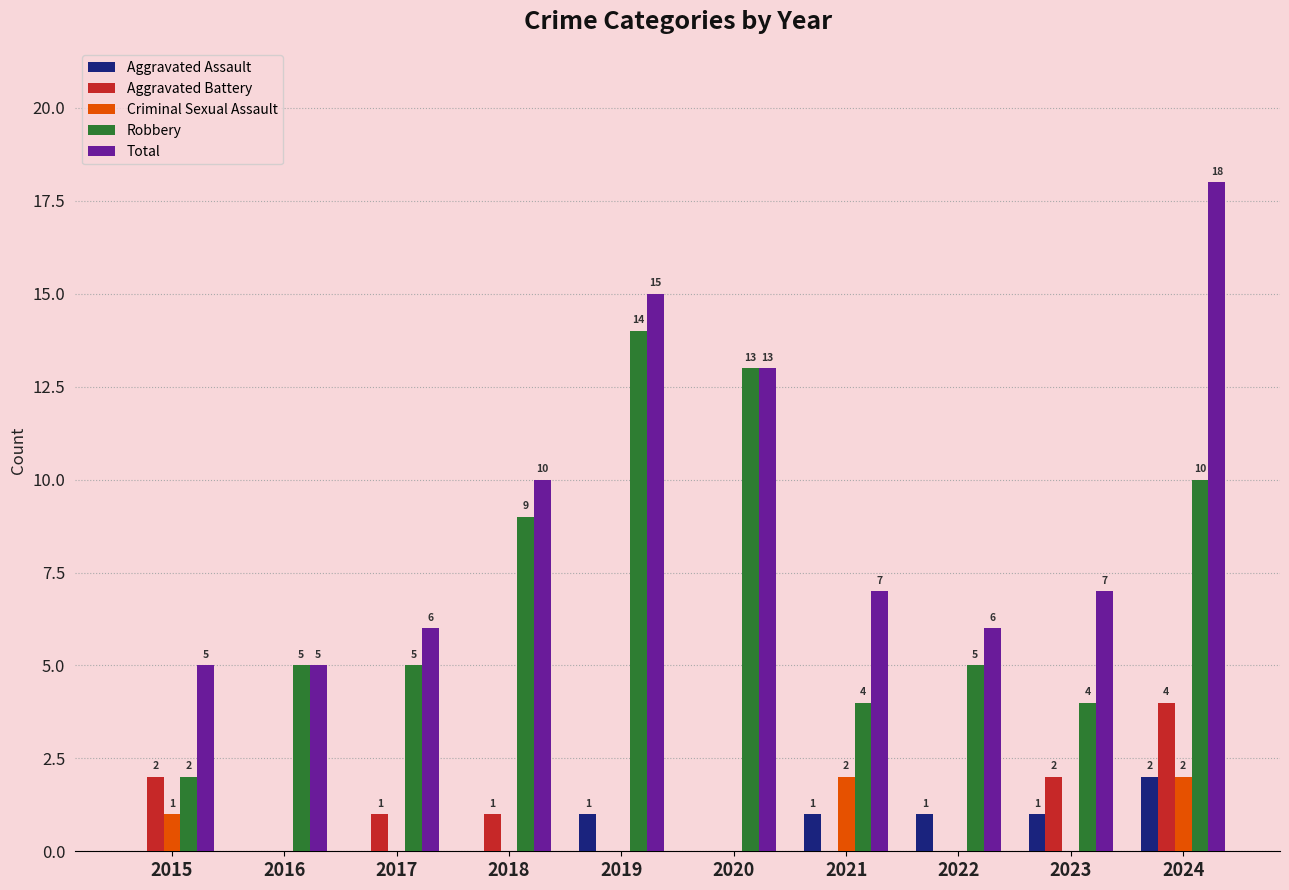

Reading right to left, list all the values displayed in this chart.

Aggravated Assault: 2024=2	2023=1	2022=1	2021=1	2020=0	2019=1	2018=0	2017=0	2016=0	2015=0
Aggravated Battery: 2024=4	2023=2	2022=0	2021=0	2020=0	2019=0	2018=1	2017=1	2016=0	2015=2
Criminal Sexual Assault: 2024=2	2023=0	2022=0	2021=2	2020=0	2019=0	2018=0	2017=0	2016=0	2015=1
Robbery: 2024=10	2023=4	2022=5	2021=4	2020=13	2019=14	2018=9	2017=5	2016=5	2015=2
Total: 2024=18	2023=7	2022=6	2021=7	2020=13	2019=15	2018=10	2017=6	2016=5	2015=5